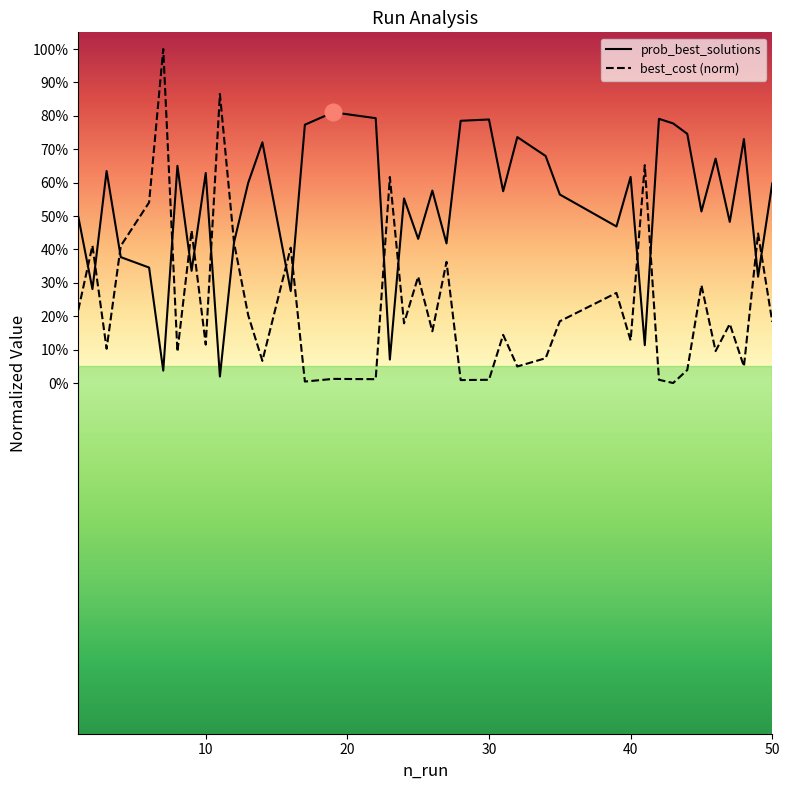

How many interior local peaks does the prob_best_solutions series have?

13